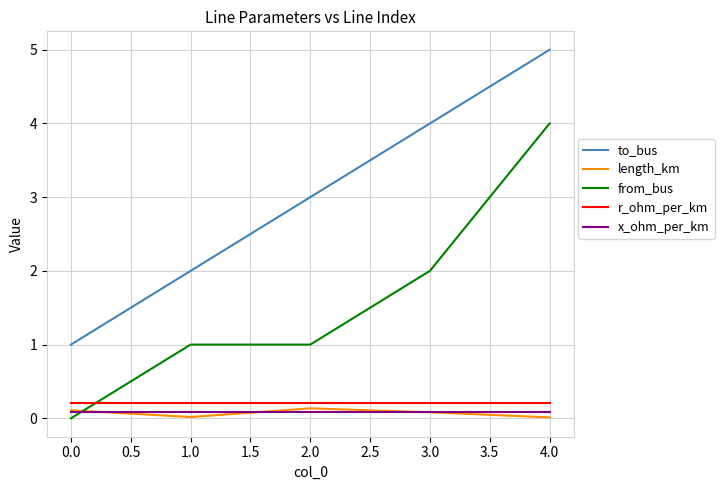

What is the total value across all series at 1.0?

3.3